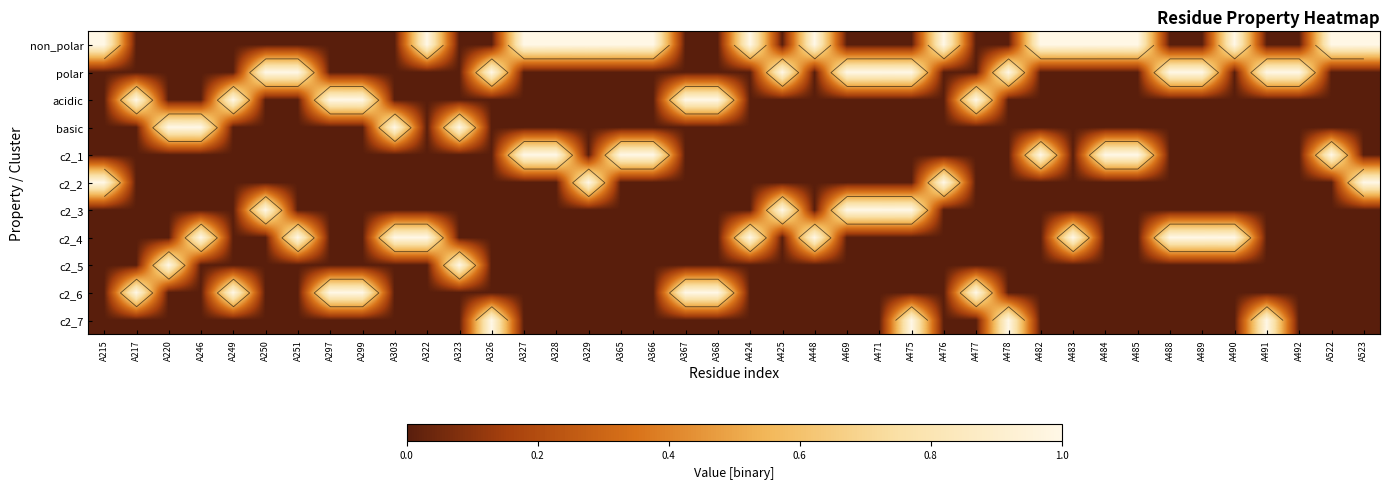

What is the sum of all c2_6 values?

7